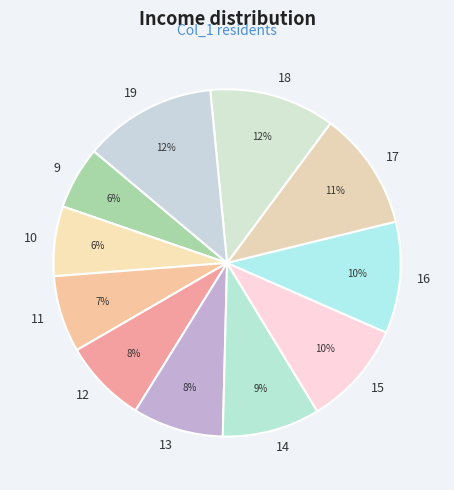

True or false: 15 accounts for 19% of the total.

False